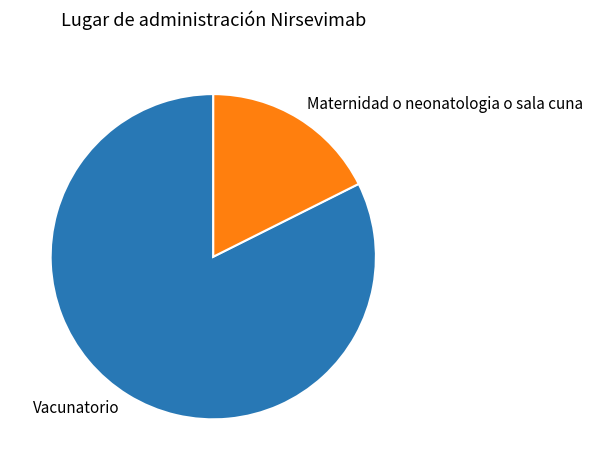

Between Vacunatorio and Maternidad o neonatologia o sala cuna, which is larger?

Vacunatorio